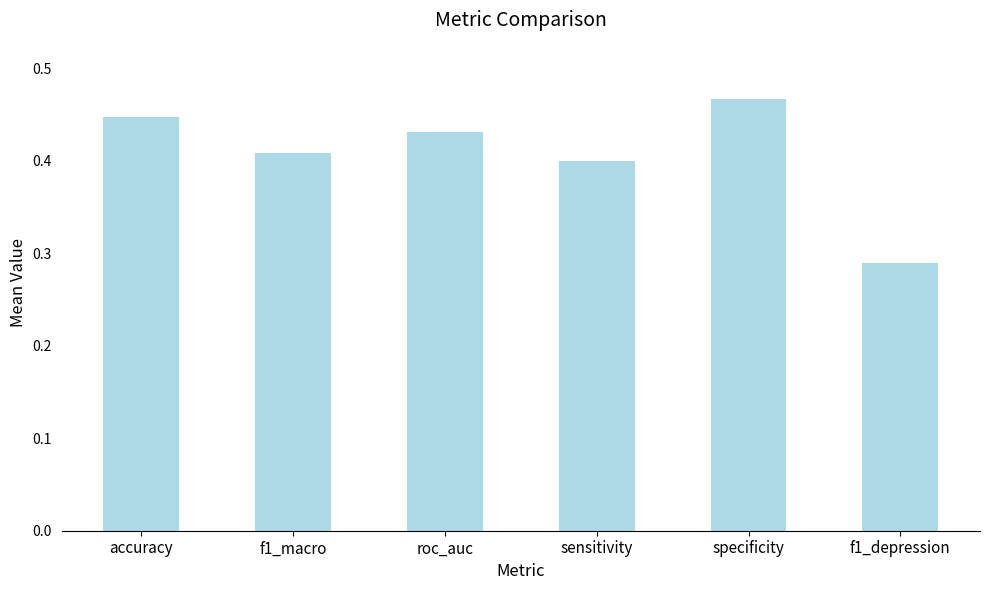

What is the label of the 1st bar from the left?

accuracy